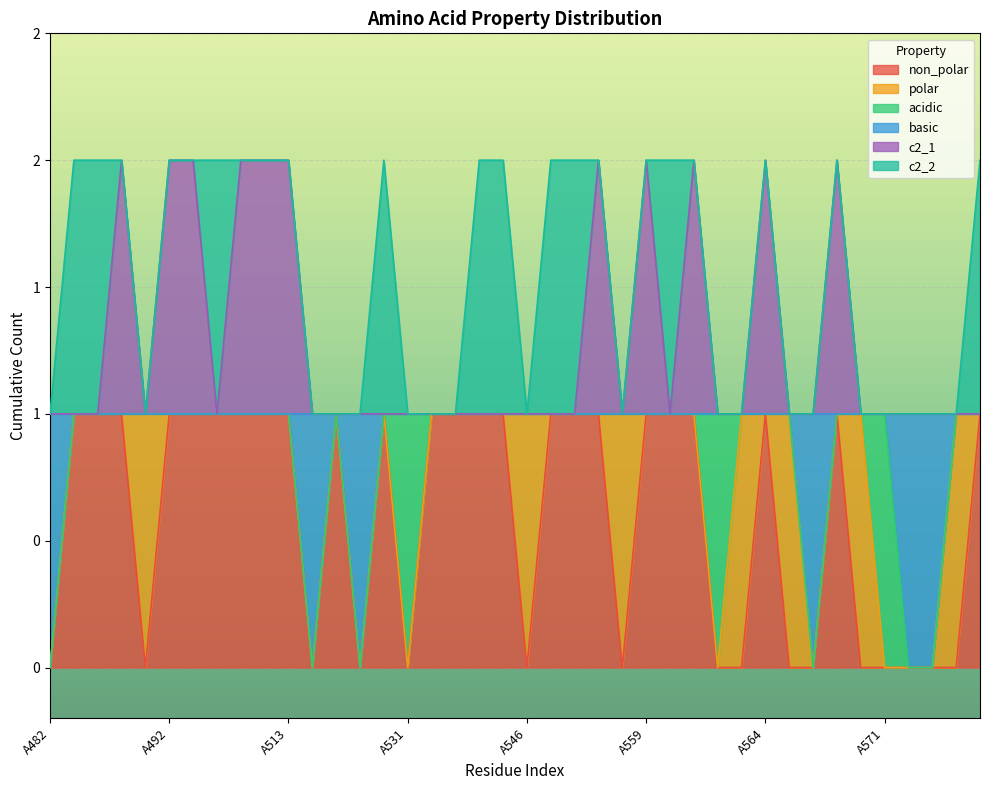

What value does the c2_1 series have at A512?

2